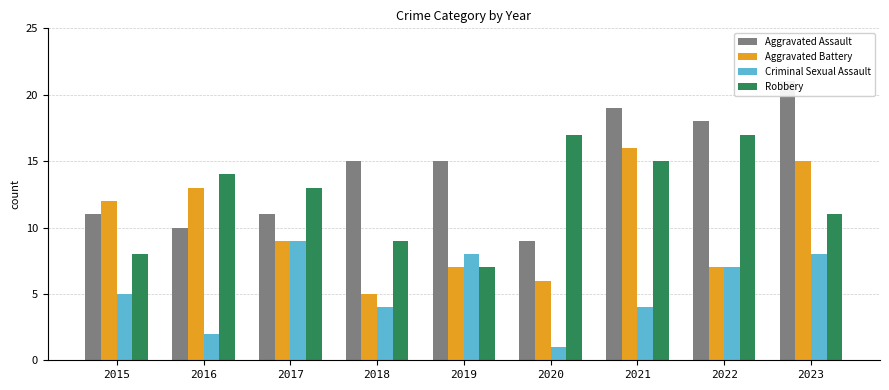

At which label does Aggravated Assault first exceed 15?

2021